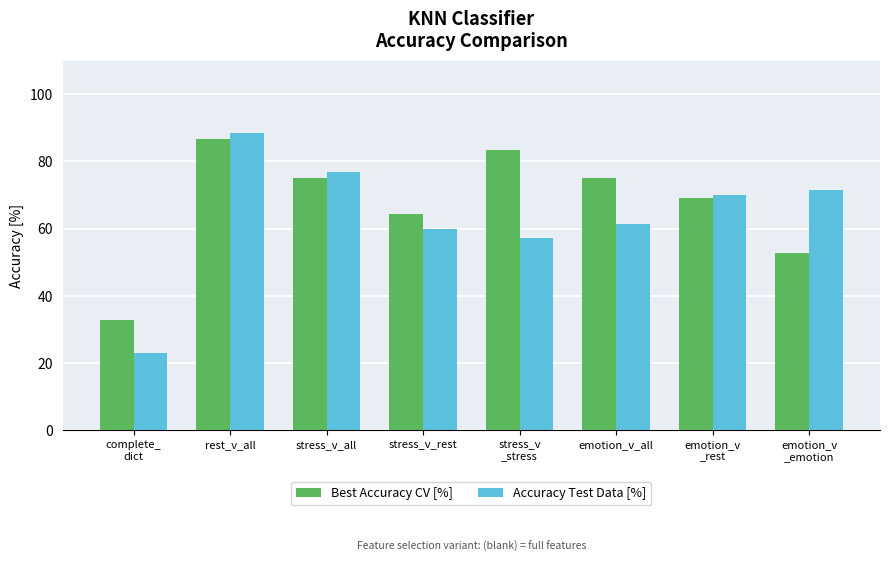

What are all the series names shown in the legend?

Best Accuracy CV [%], Accuracy Test Data [%]